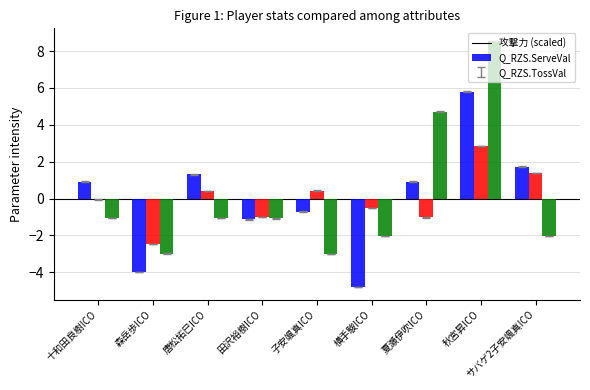

The Q_RZS.ServeVal series shows -1.6 at 夏瀬伊吹ICO. True or false?

False